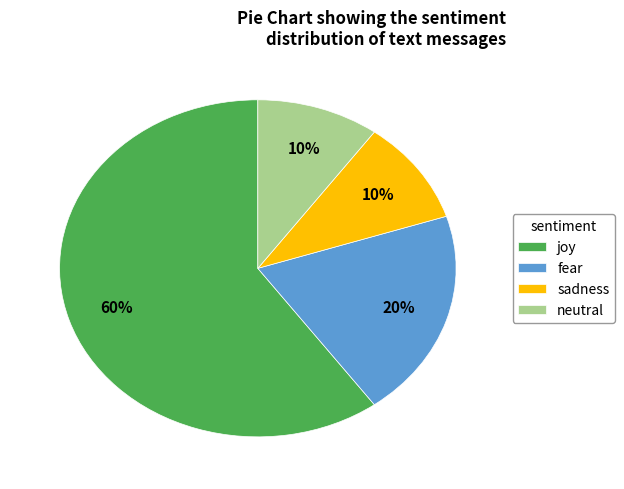

Which slice is the largest?

joy